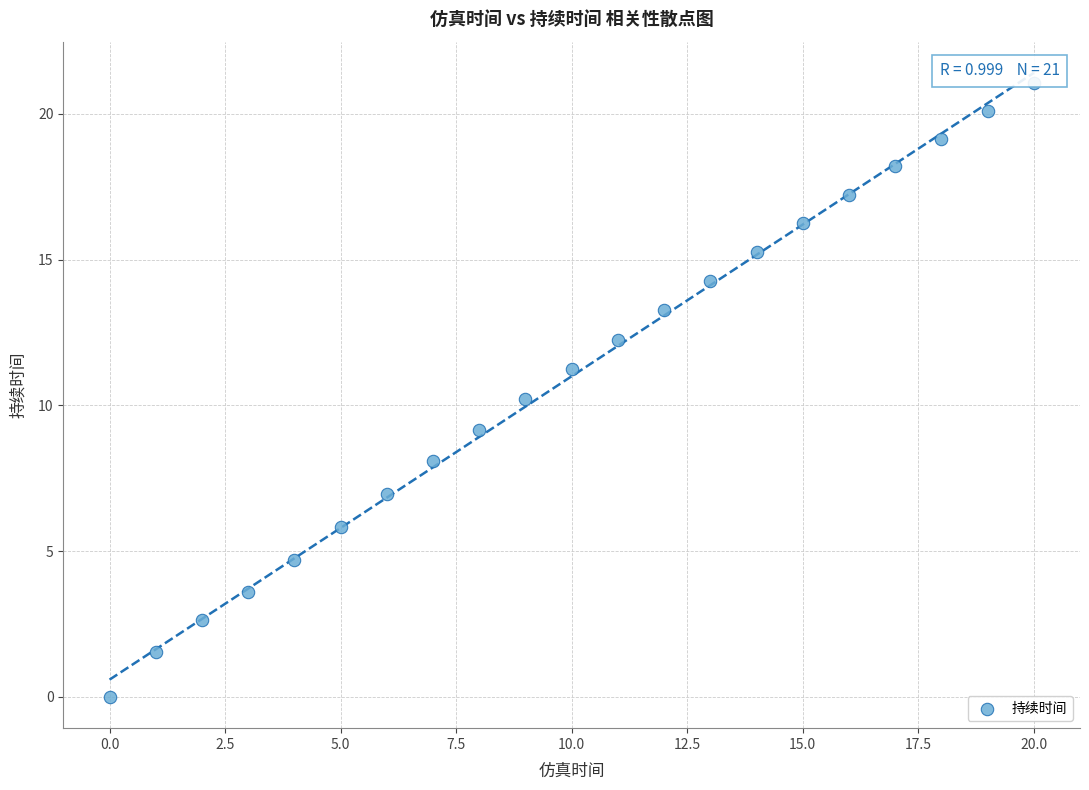

What is the range of Y values (max minus min)?

21.1